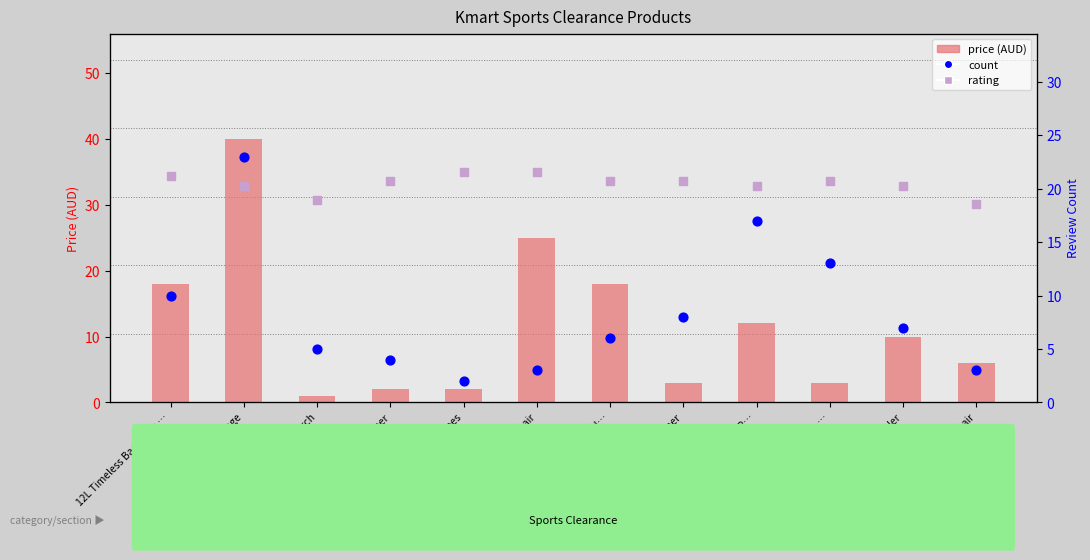

At how many categories does at least one series exceed 26?

1